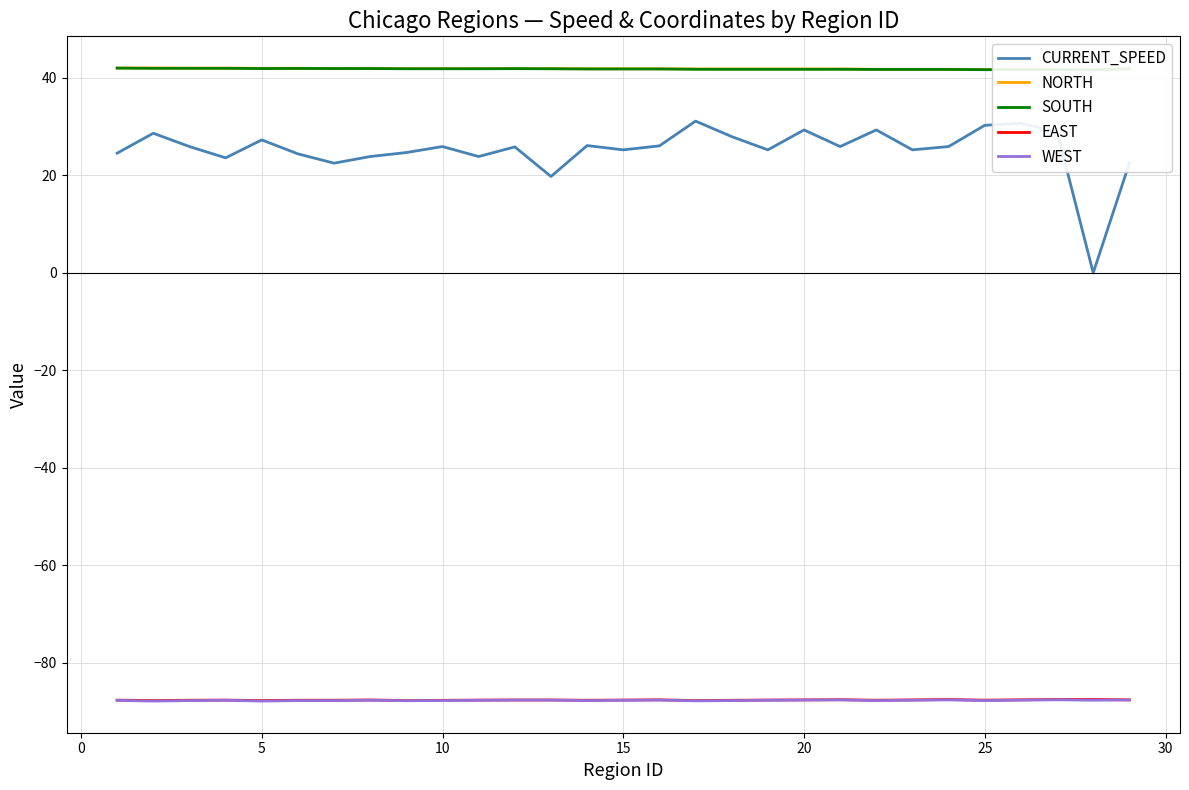

What is the maximum value for CURRENT_SPEED?

31.1